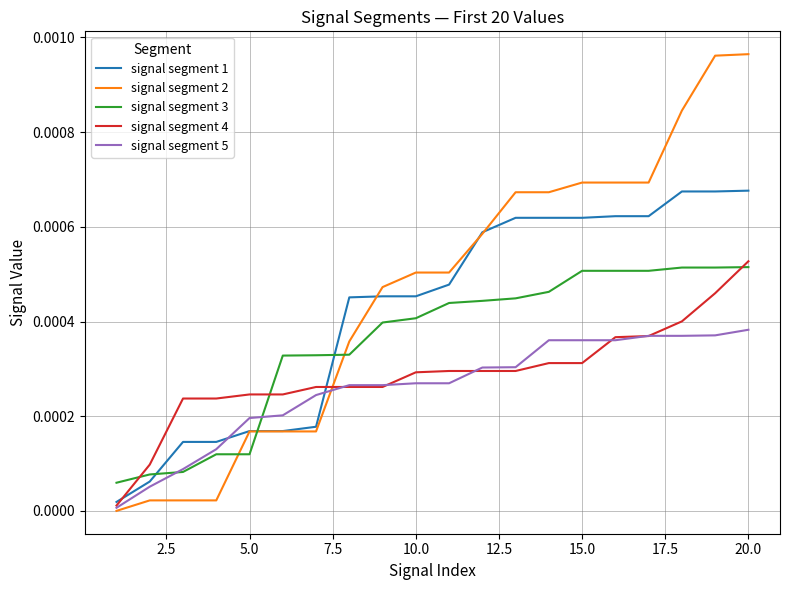

True or false: signal segment 1 and signal segment 3 intersect in this chart.

True